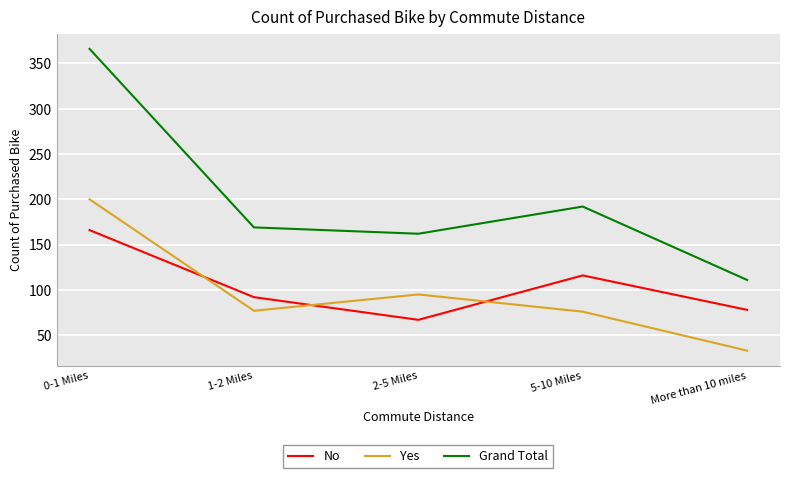

At which label does Grand Total first exceed 169?

0-1 Miles